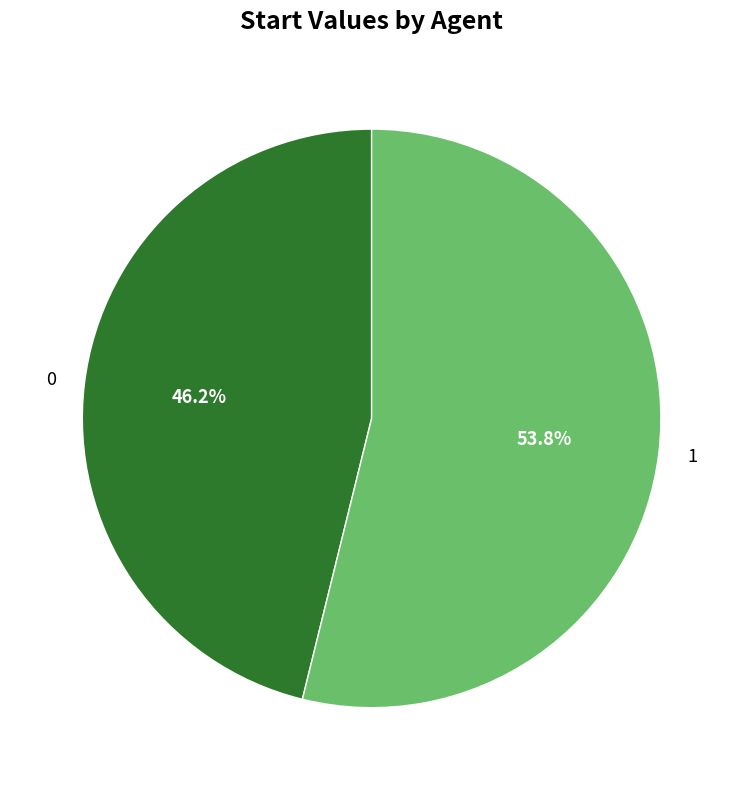

Between 0 and 1, which is larger?

1